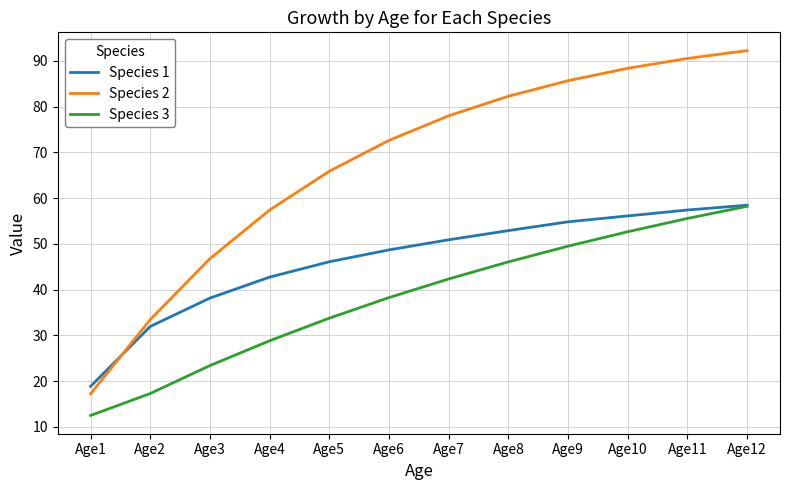

At which category is the sum across all series the highest?

Age12